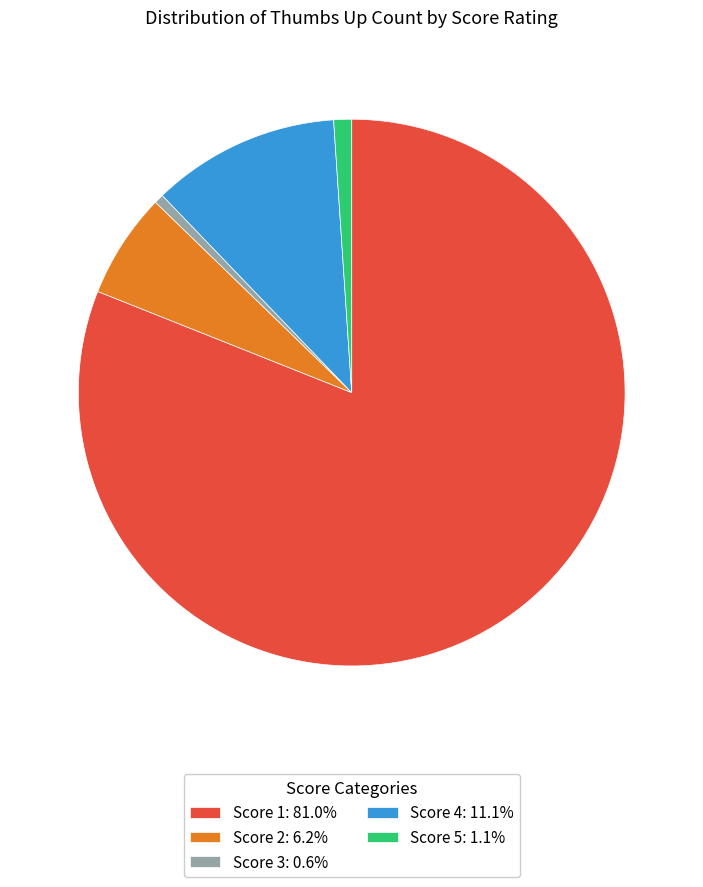

How many slices are in this pie chart?

5